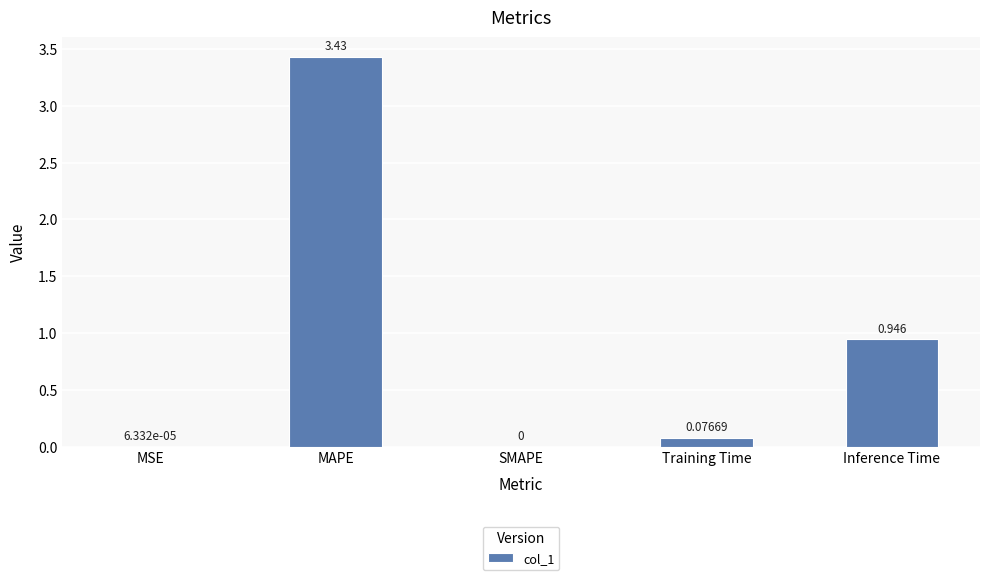

Between MSE and Inference Time, which is larger?

Inference Time